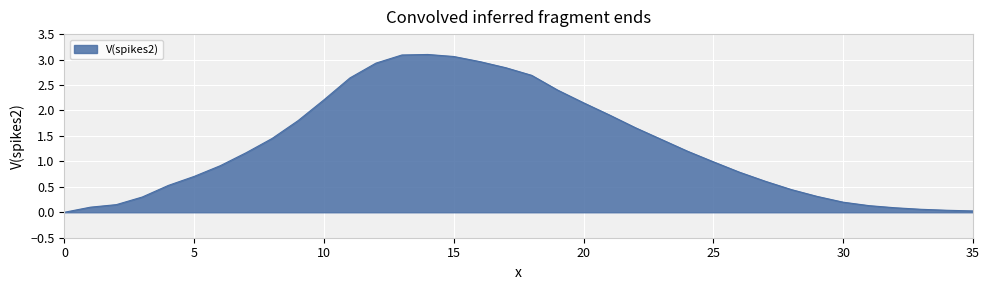

What is the value of the 10th point from the left?

1.8